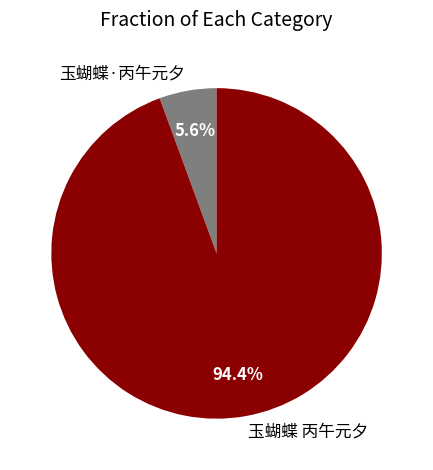

Count the number of slices in the pie.

2